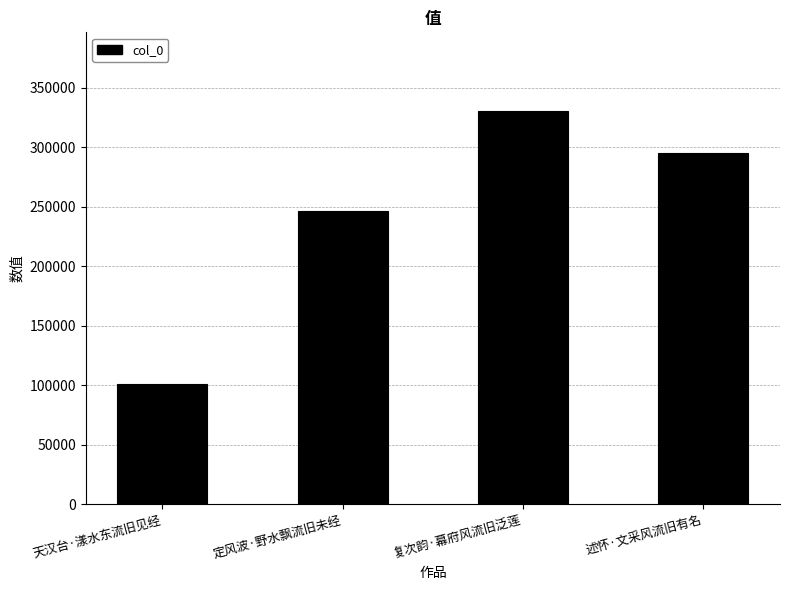

What is the maximum value shown in the chart?

330373